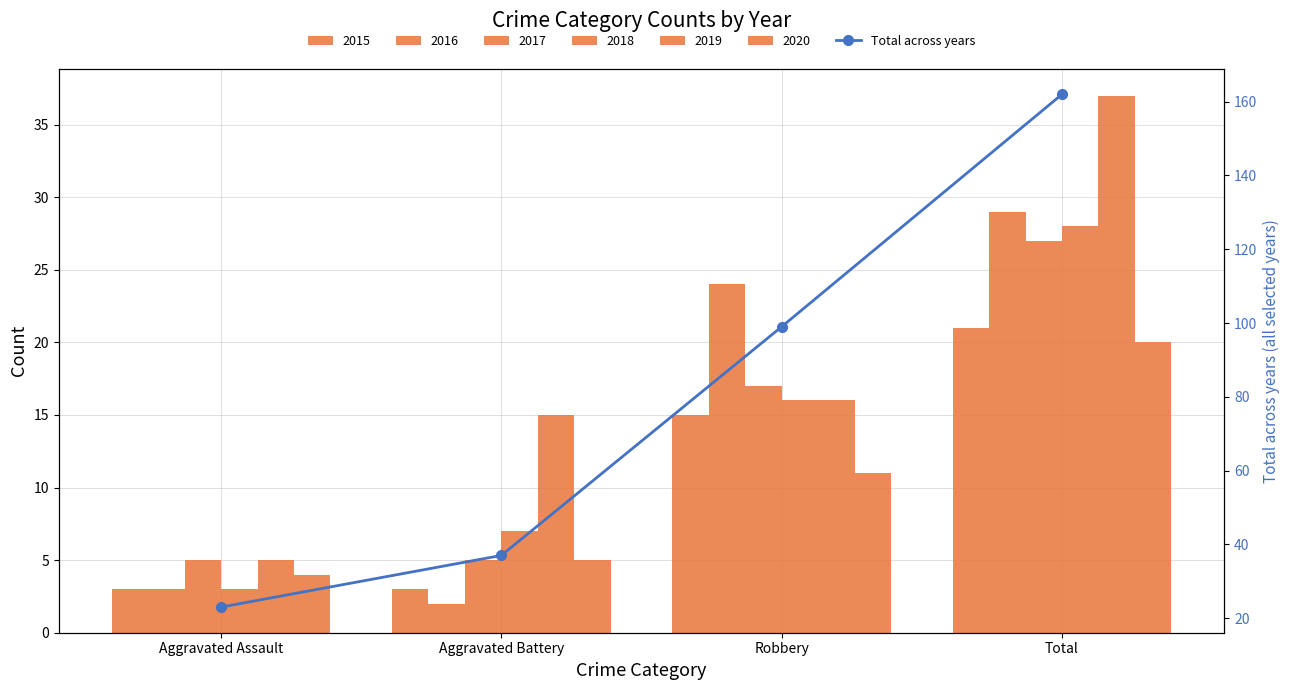

Read the value at Robbery, to the nearest 5.

100